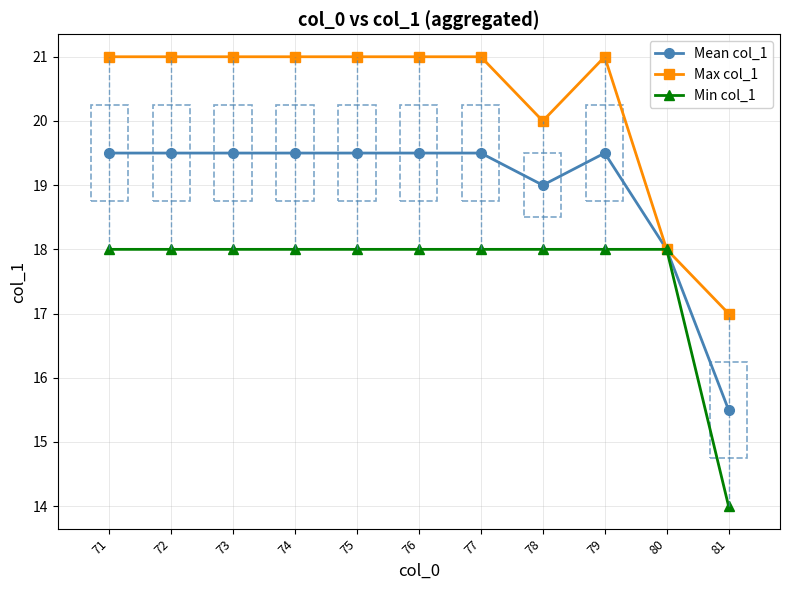

The value of Min col_1 at 72 is 18.0. True or false?

True